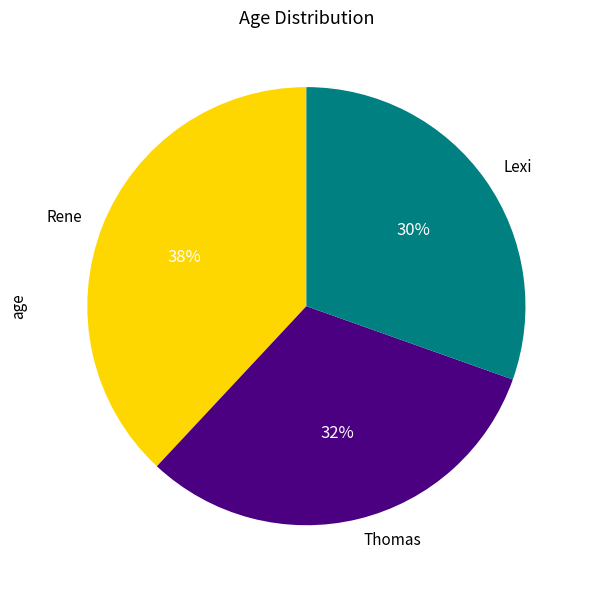

What is the ratio of the value at Thomas to the value at Rene?

0.8